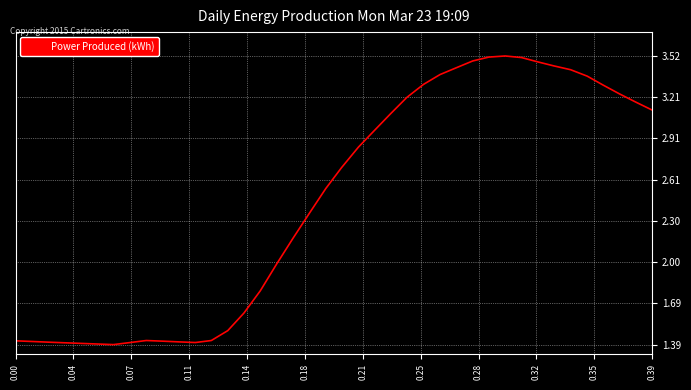

What is the smallest value displayed?

1.4